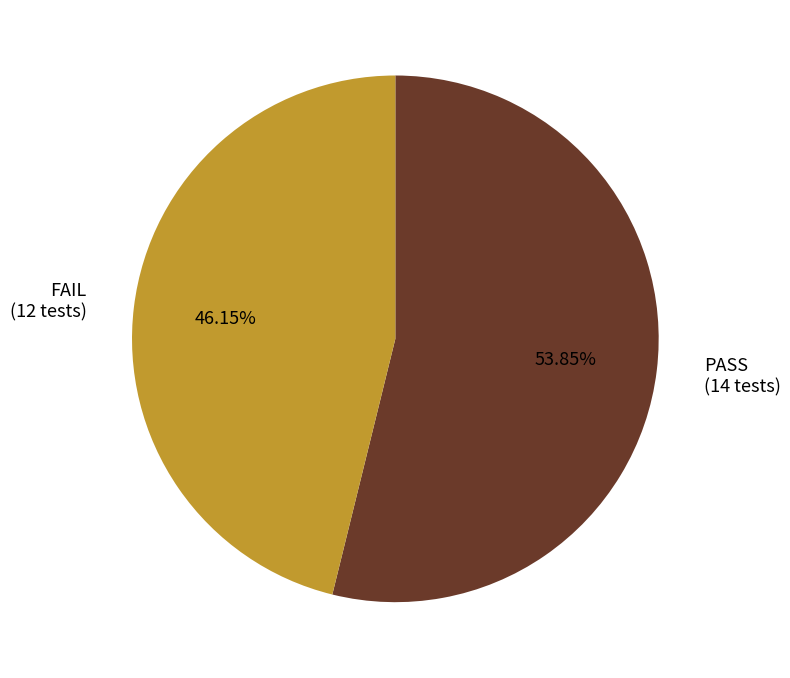

To the nearest percent, what portion does PASS represent?

54%